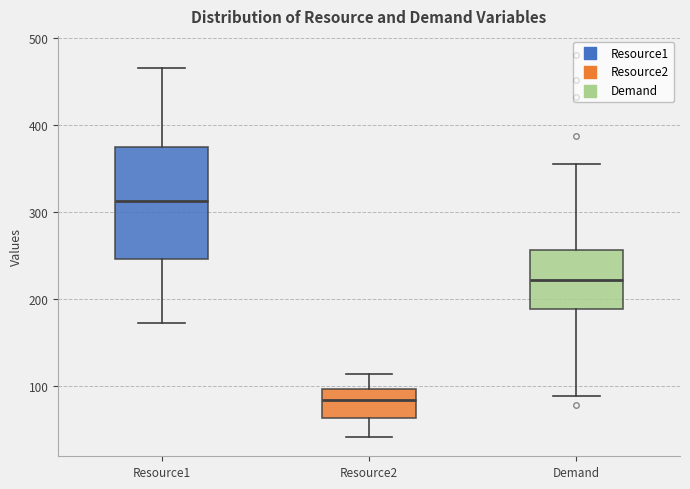

Reading left to right, transcribe this box plot: for each box, give where its median line is, the range the box spans, and where its two whiskers end, as read against the y-axis. The values are not printed on the chart, so give them approximately, as read against the axis.

Resource1: median 310, box 250 to 370, whiskers 170 to 470
Resource2: median 80, box 60 to 100, whiskers 40 to 110
Demand: median 220, box 190 to 260, whiskers 90 to 360